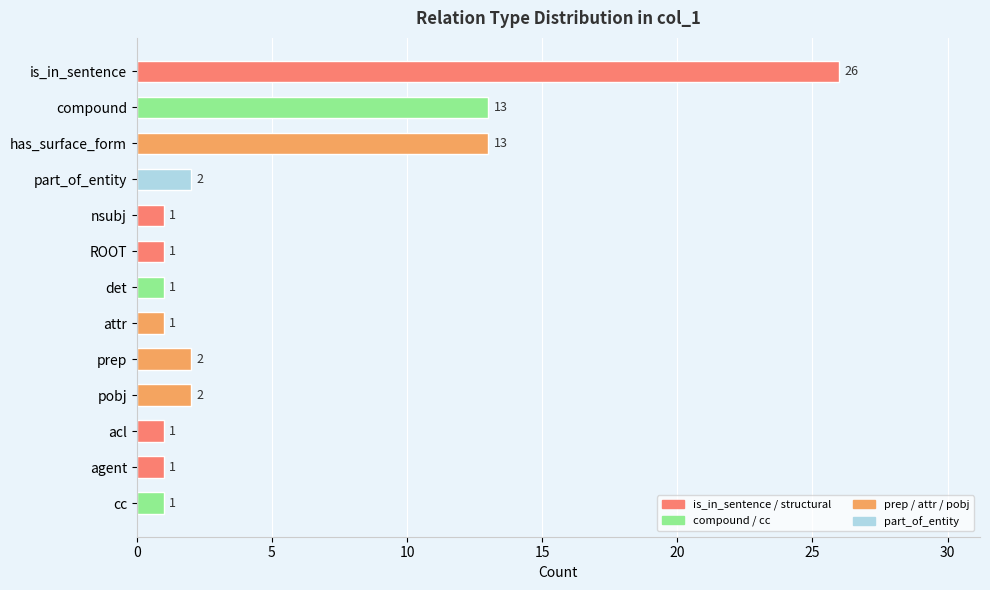

The value at pobj is 1. True or false?

False